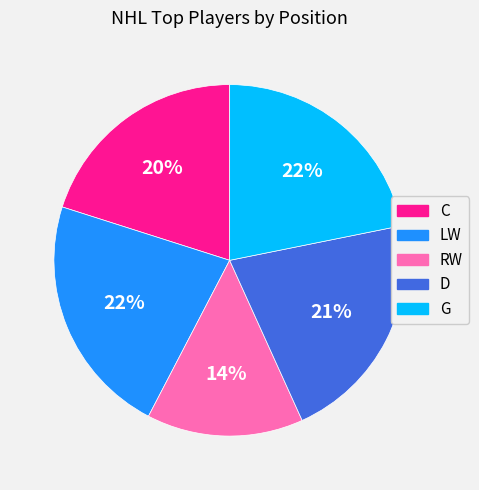

Combined, do LW and G account for over 50%?

No